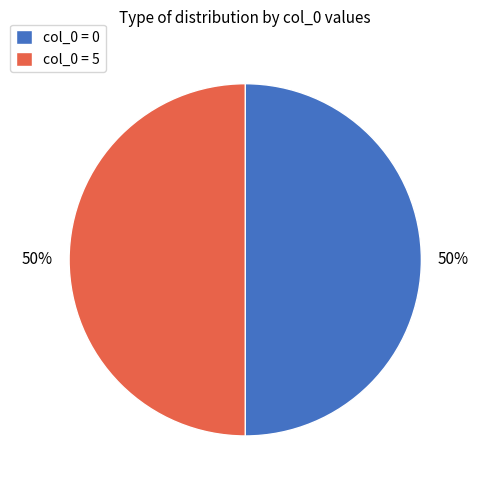

How many slices are in this pie chart?

2